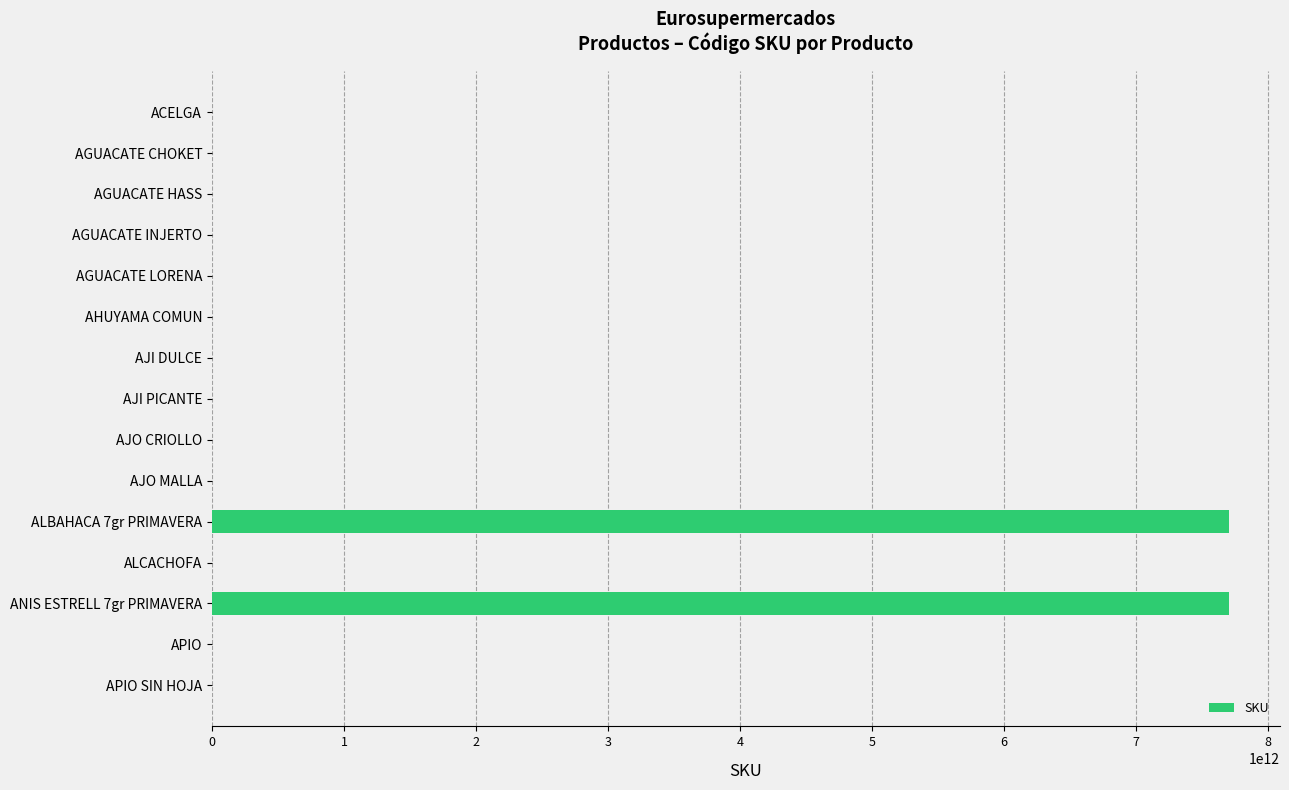

How many categories are shown in the chart?

15